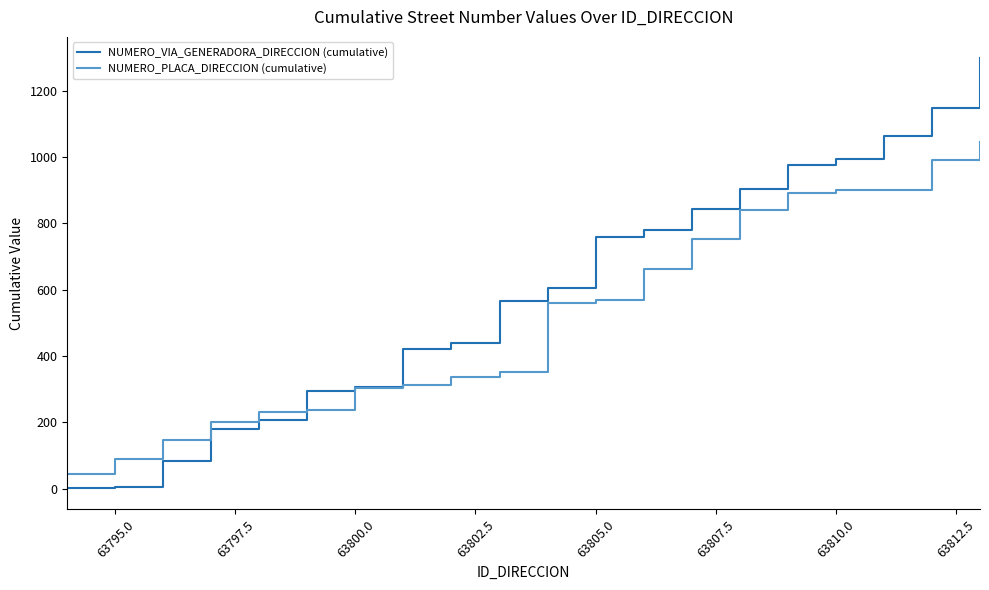

Which series has the widest spread of values?

NUMERO_VIA_GENERADORA_DIRECCION (cumulative)